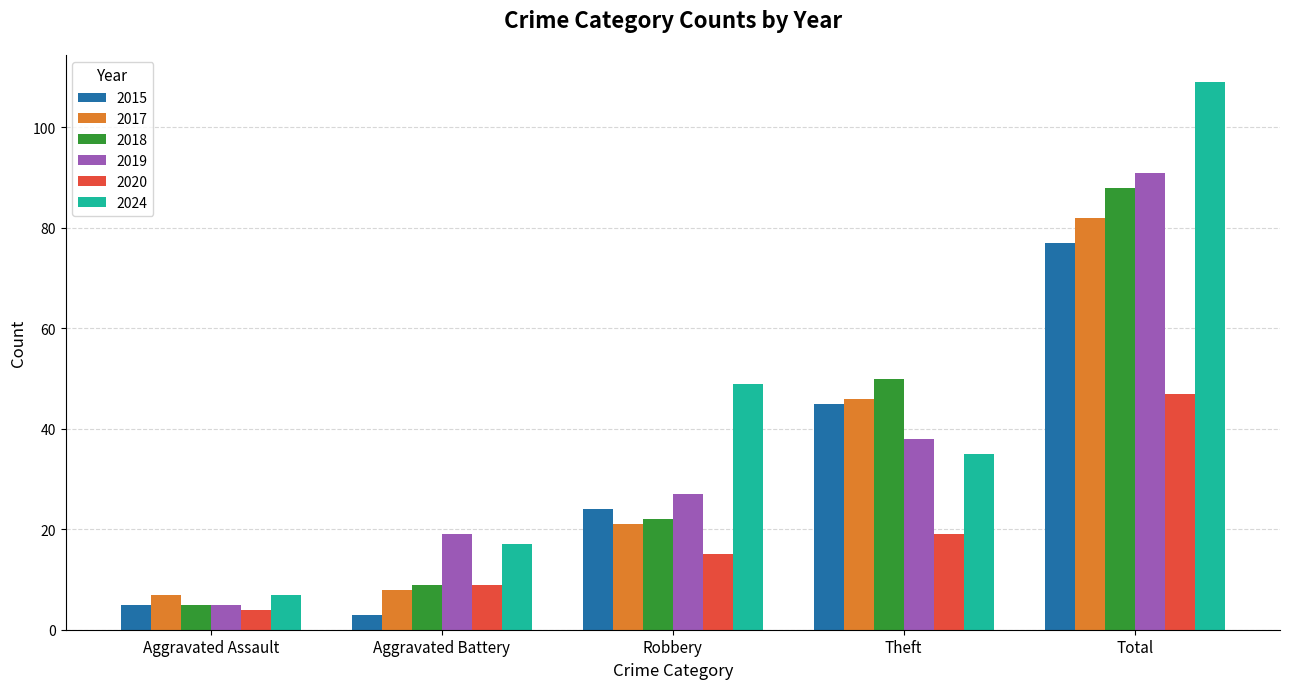

What is the minimum value shown in the chart?

3